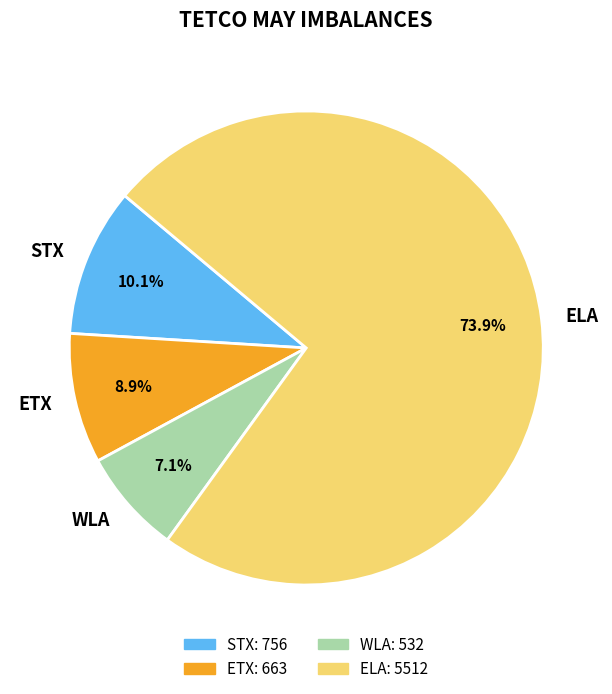

Which category accounts for the majority?

ELA